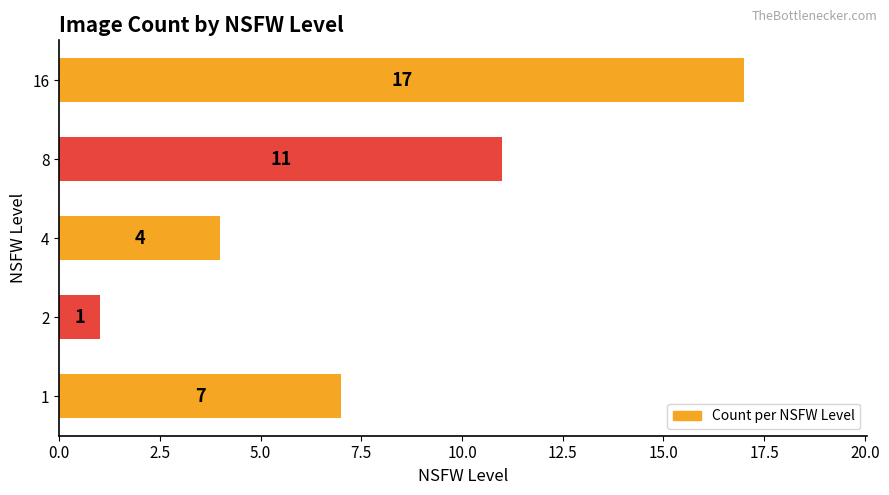

What is the approximate value at 16?

17